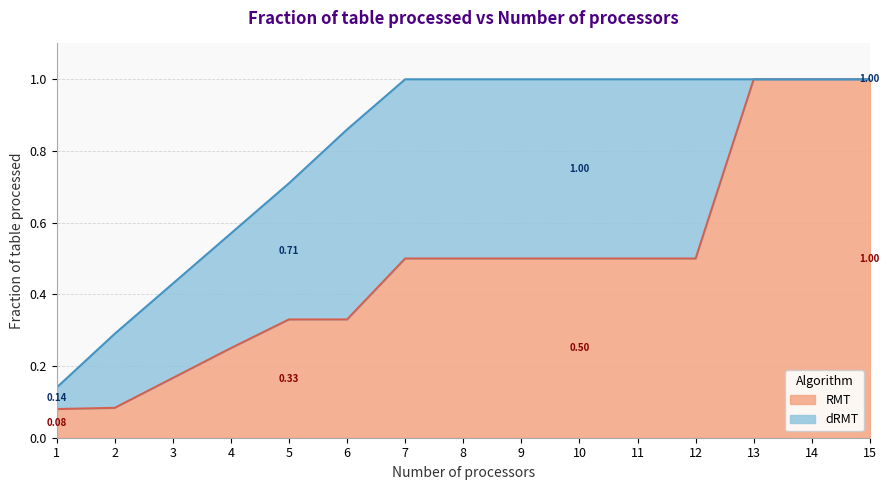

The RMT series shows 0.6 at 6. True or false?

False